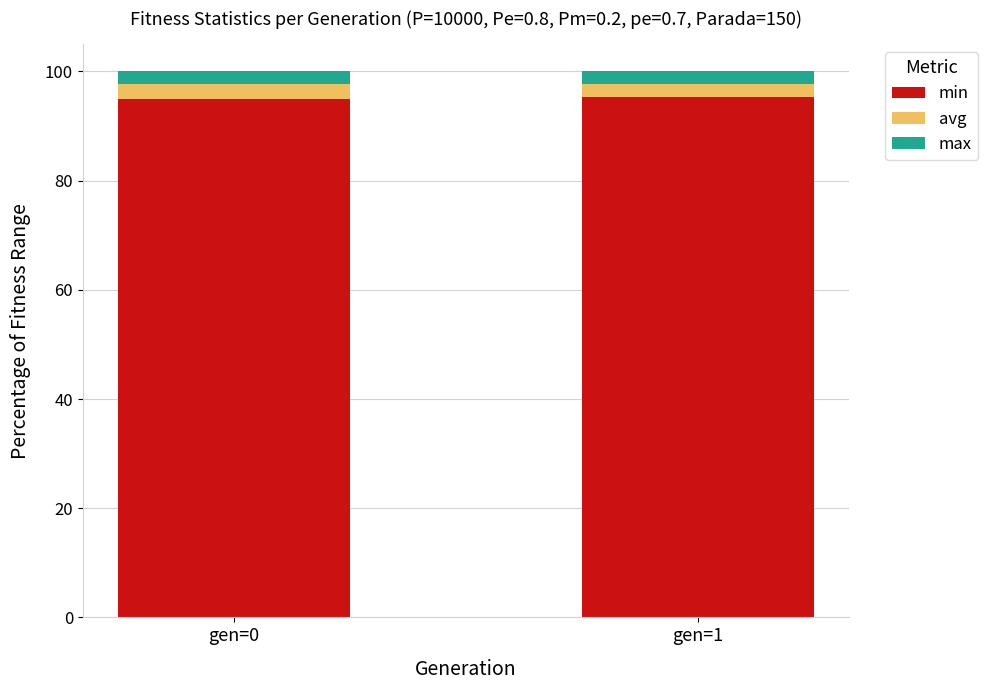

What is the value of the min bar at the 1st from the left?

95.0